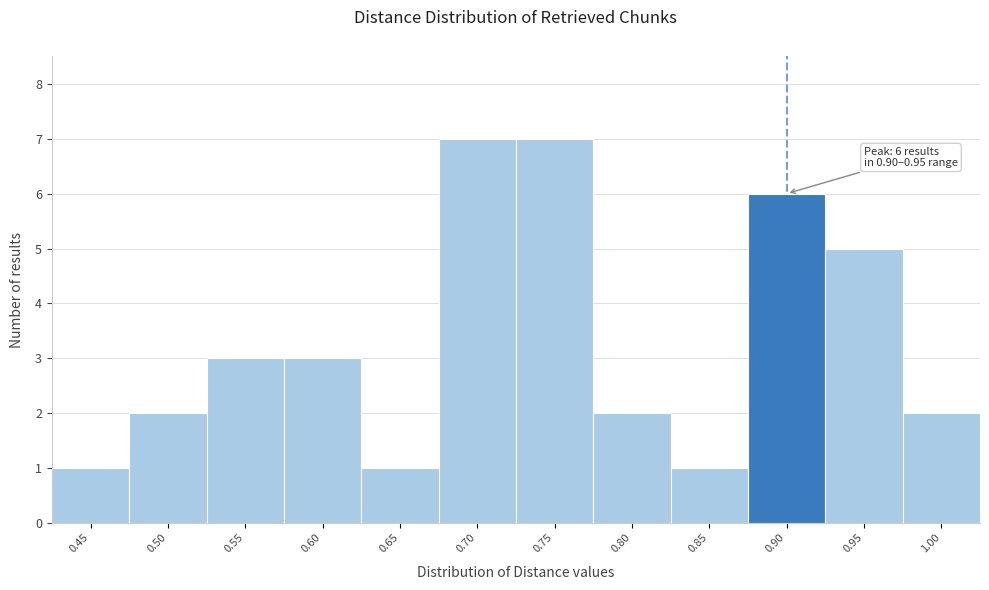

Reading left to right, extract all data points from this chart.

0.45=1	0.50=2	0.55=3	0.60=3	0.65=1	0.70=7	0.75=7	0.80=2	0.85=1	0.90=6	0.95=5	1.00=2